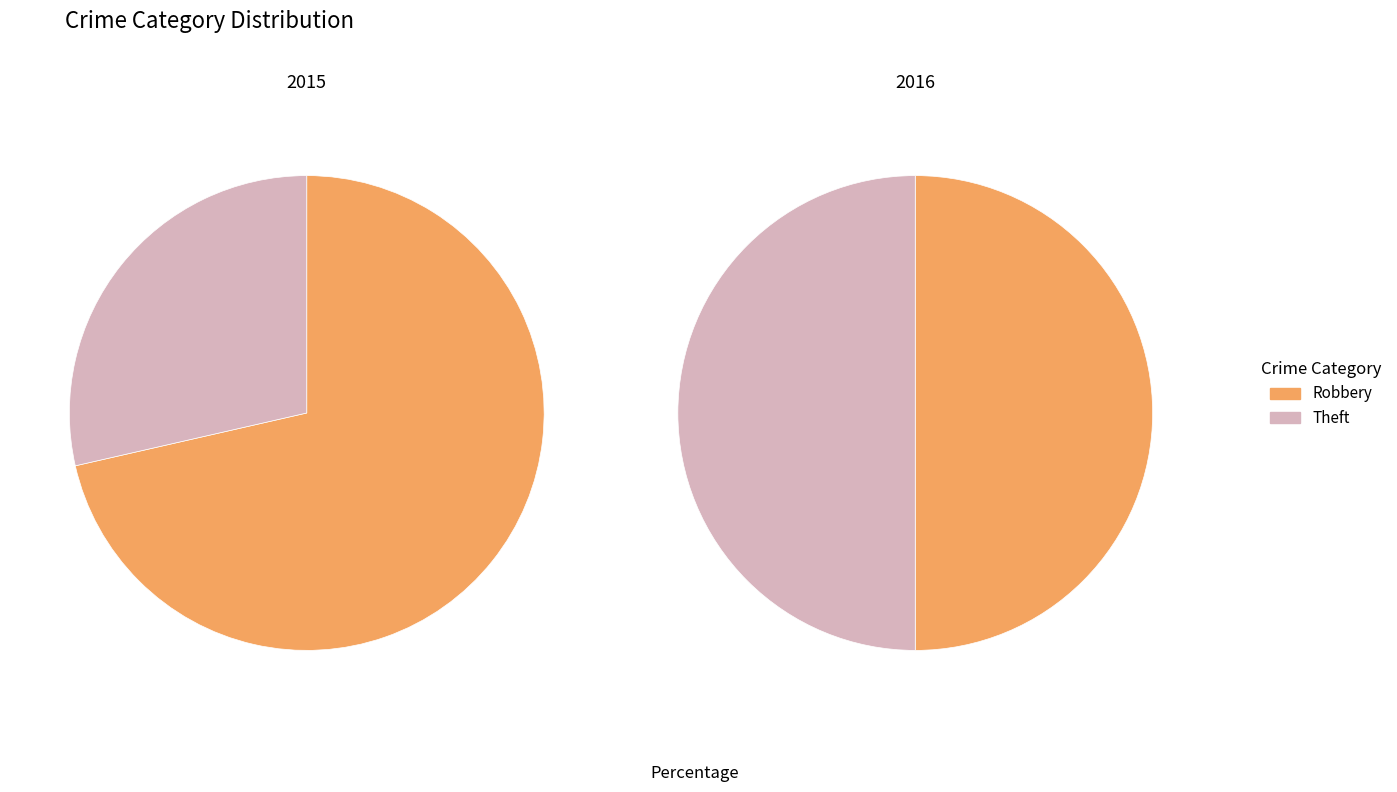

To the nearest percent, what is the average slice percentage?

50%